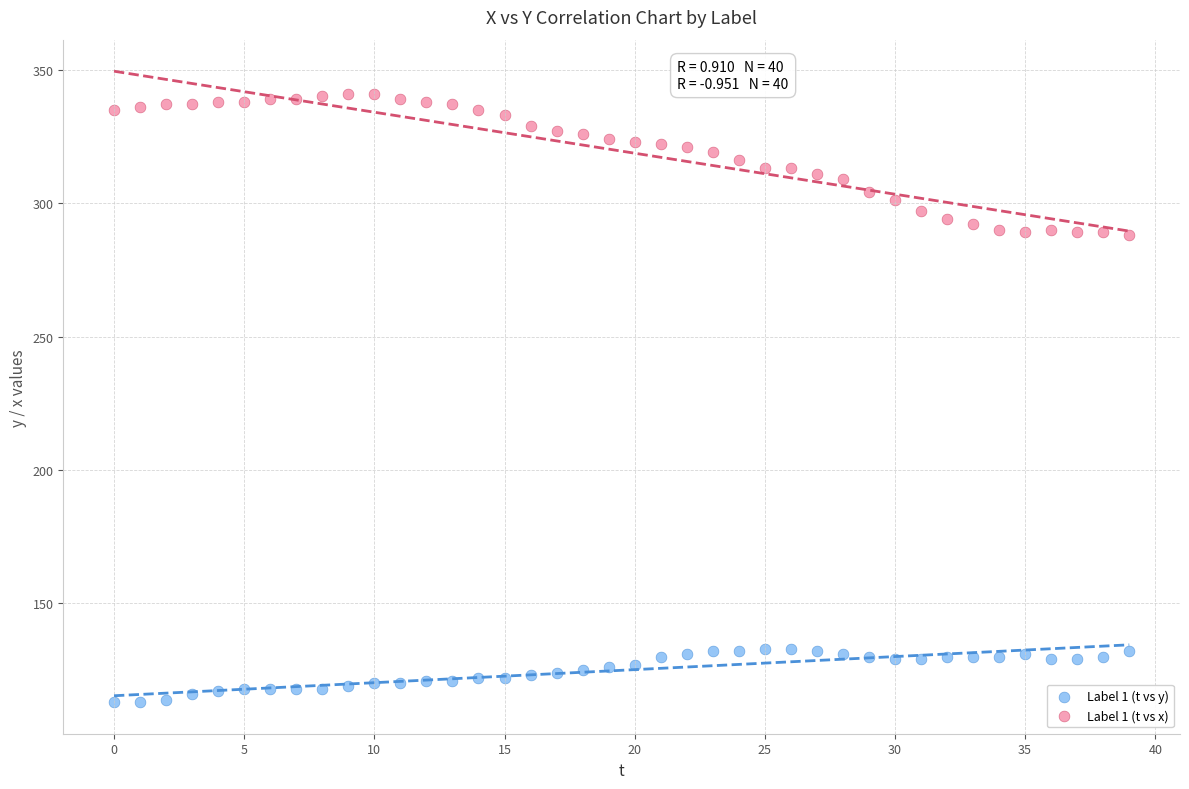

Which series has the largest Y range (max minus min)?

Label 1 (t vs x)